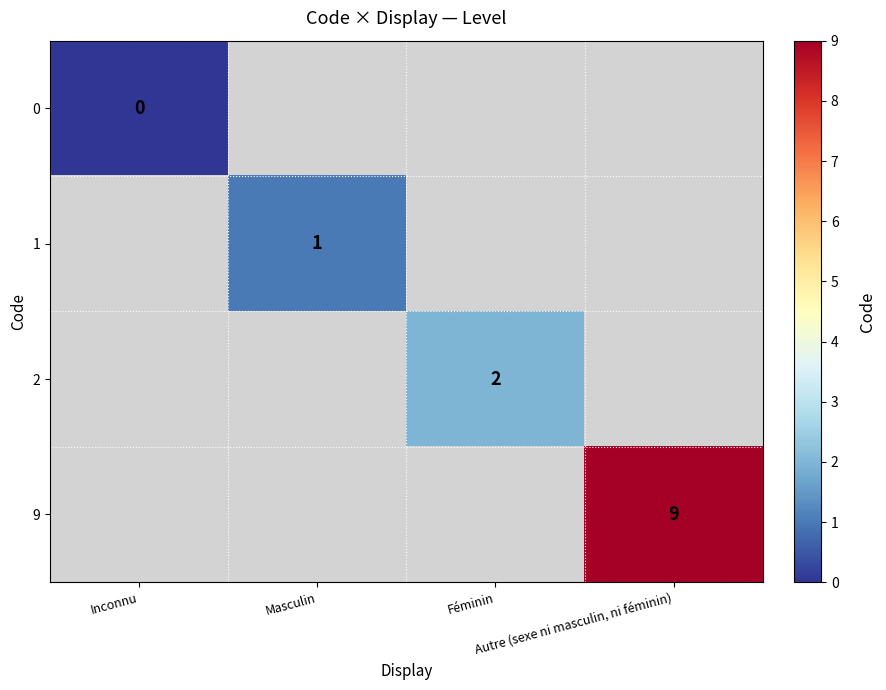

Which label corresponds to the largest value in the chart?

Autre (sexe ni masculin, ni féminin)